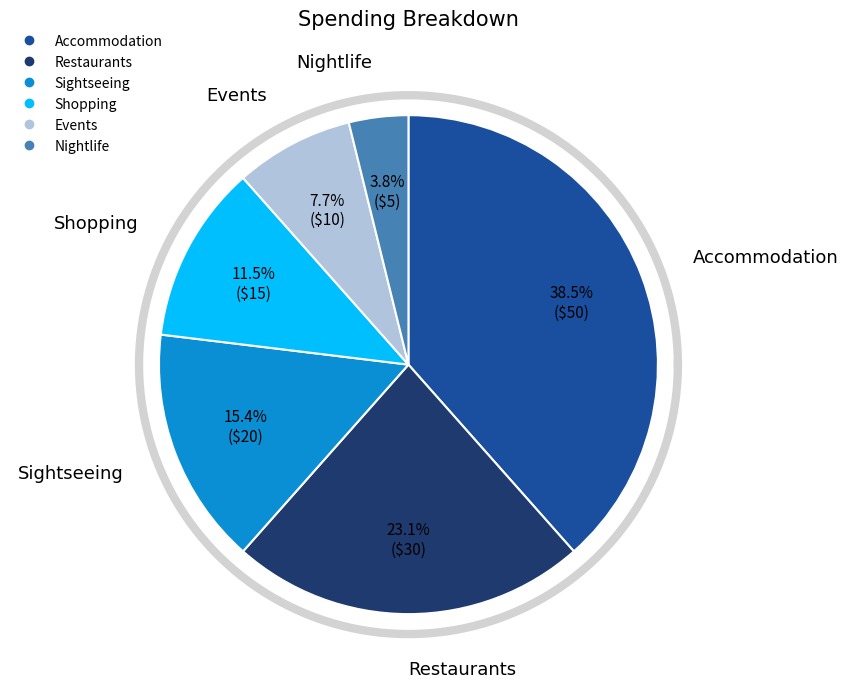

Count the number of slices in the pie.

6